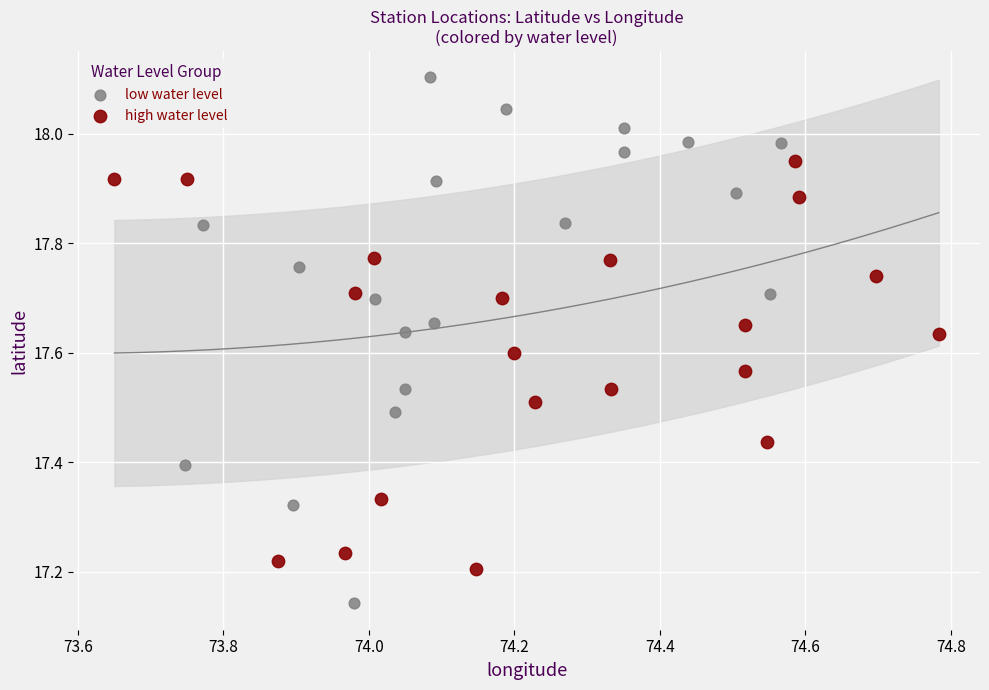

Which series has the widest spread of Y values?

low water level